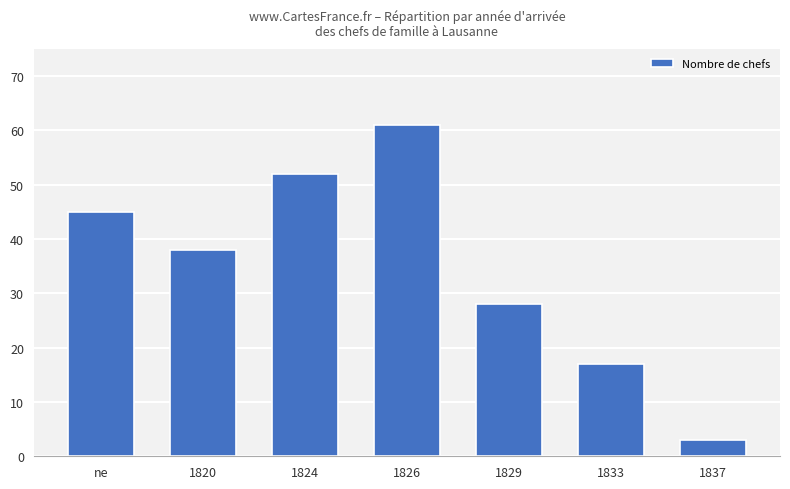

Count the values in the range 17 to 52.

5